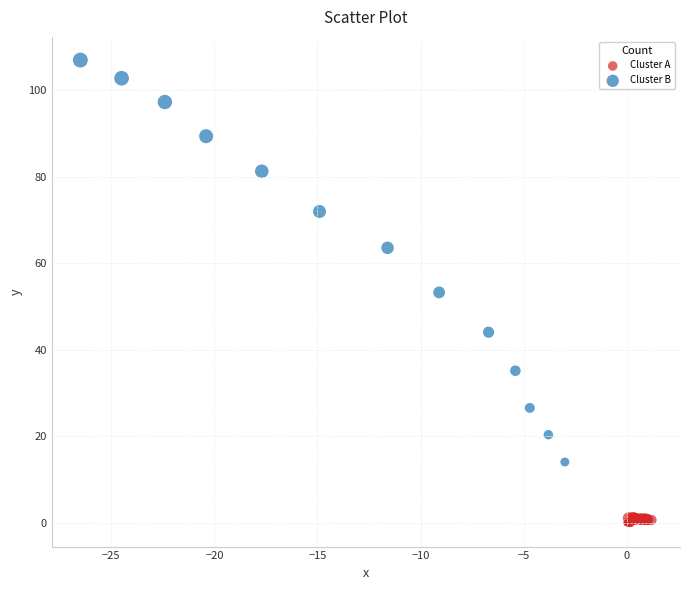

Which series contains the highest Y value?

Cluster B